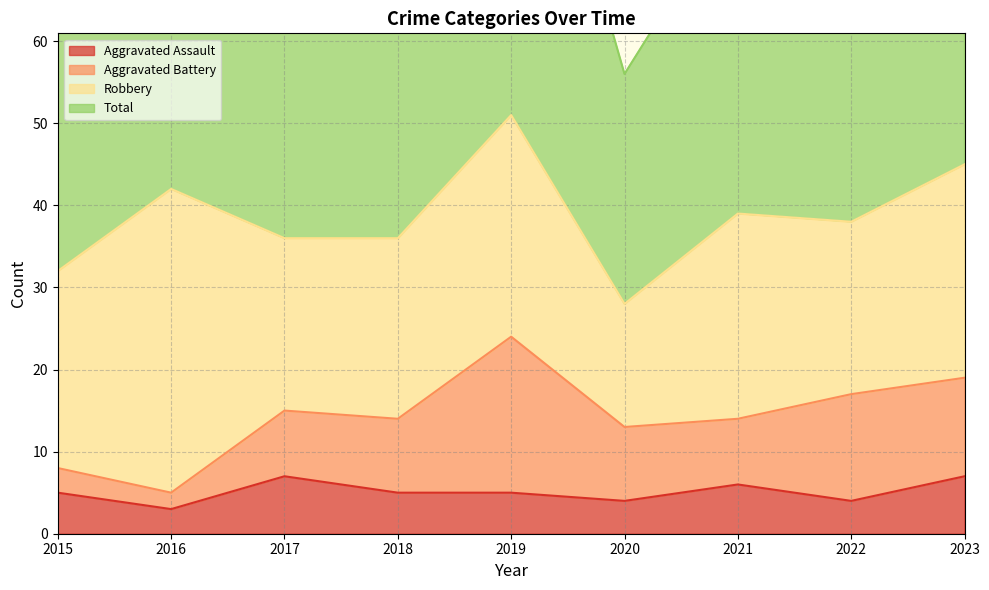

Where is Total nearest to the value 80?

2021